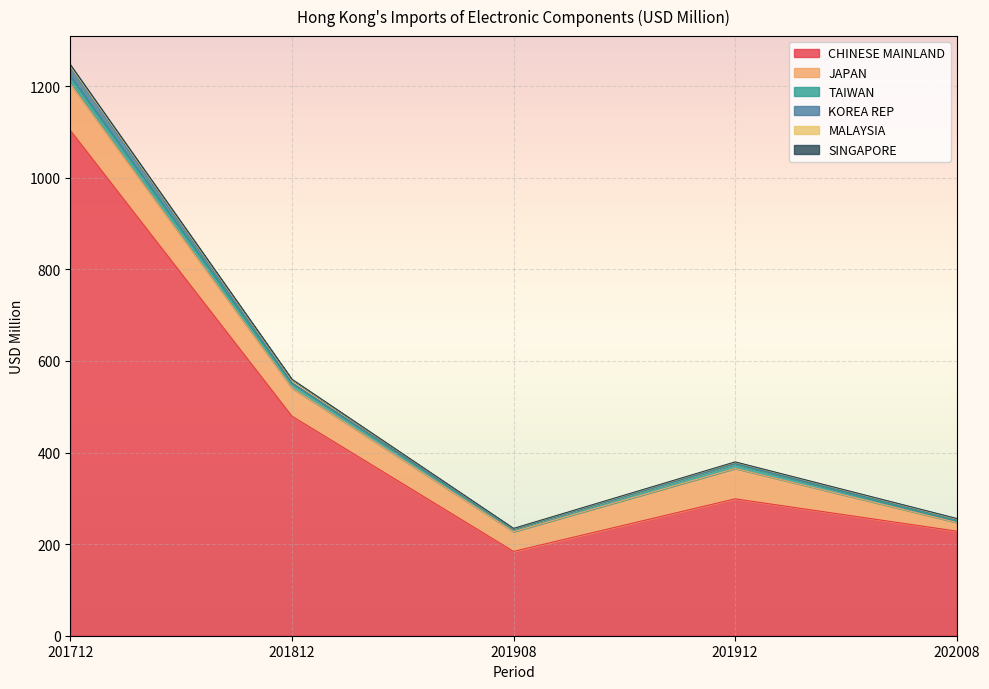

What is the difference between the MALAYSIA values at 201712 and 202008?

1.1